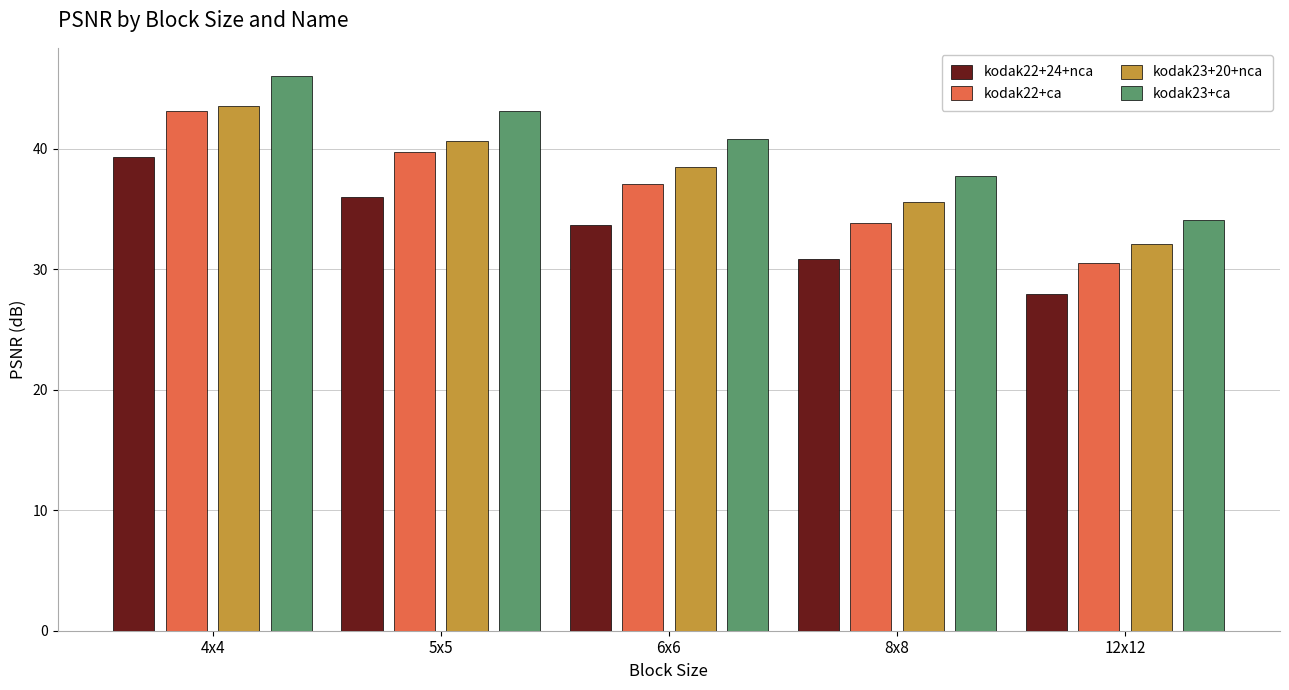

The kodak22+ca series shows 50.3 at 12x12. True or false?

False